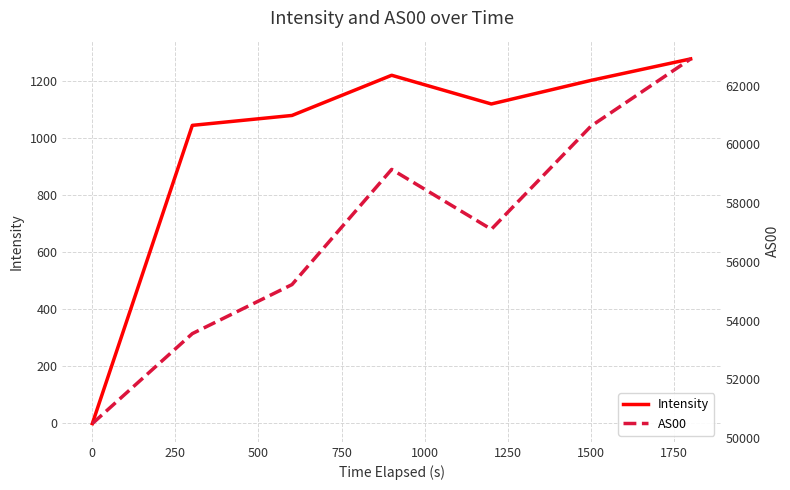

What is the highest value of the Intensity series?

1278.6